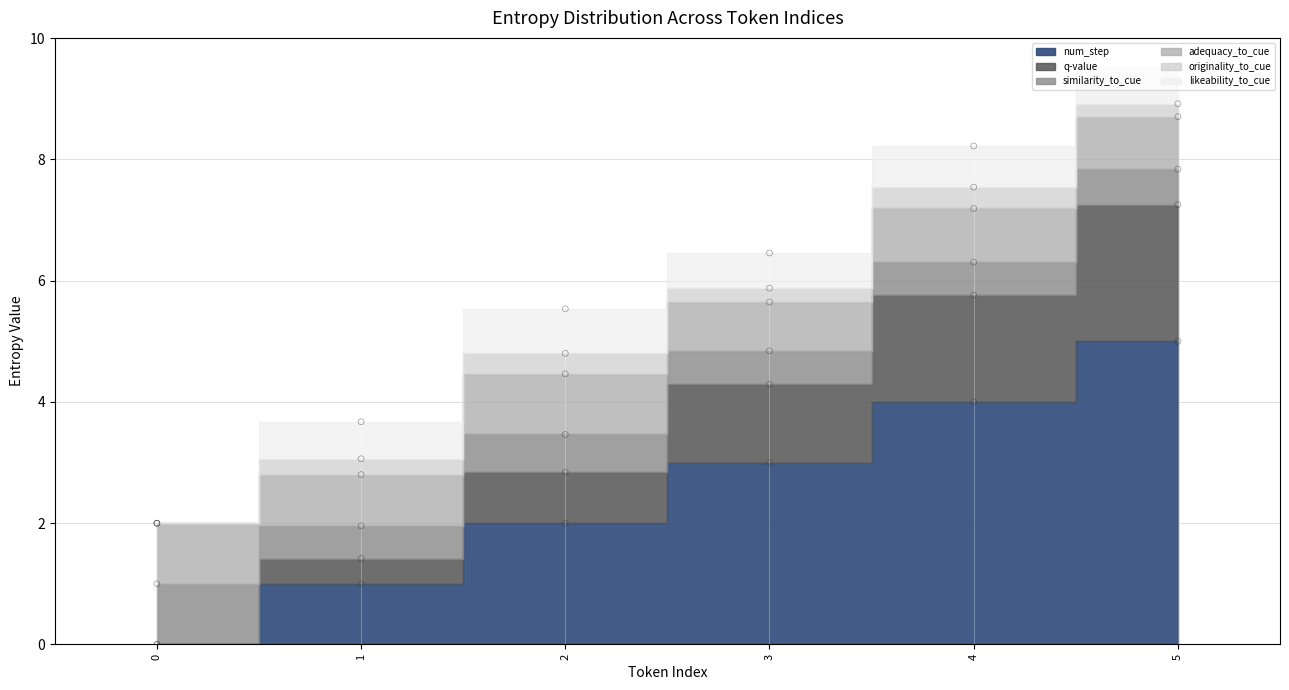

What are all the series names shown in the legend?

num_step, q-value, similarity_to_cue, adequacy_to_cue, originality_to_cue, likeability_to_cue